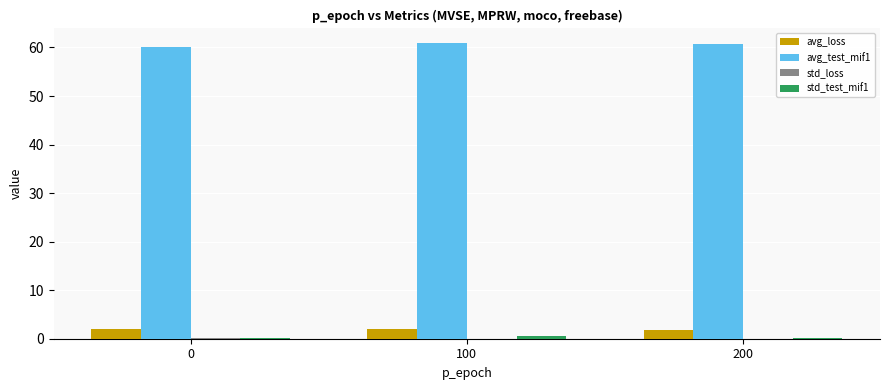

True or false: avg_test_mif1 has a value of 34.4 at 100.

False